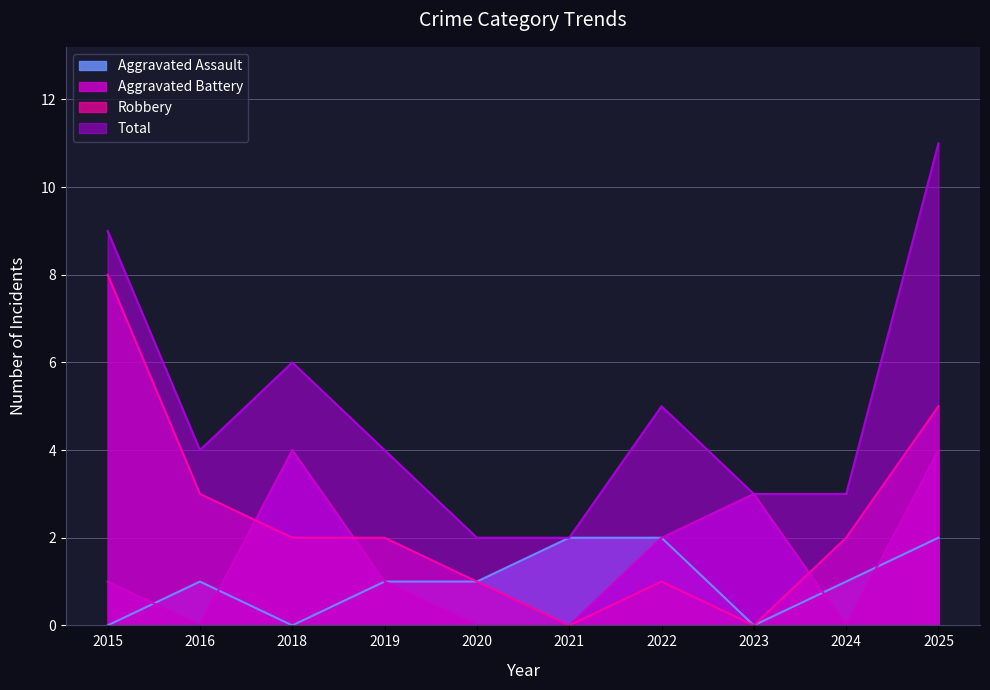

Rank the series at 2020 from highest to lowest value.

Total, Aggravated Assault, Robbery, Aggravated Battery